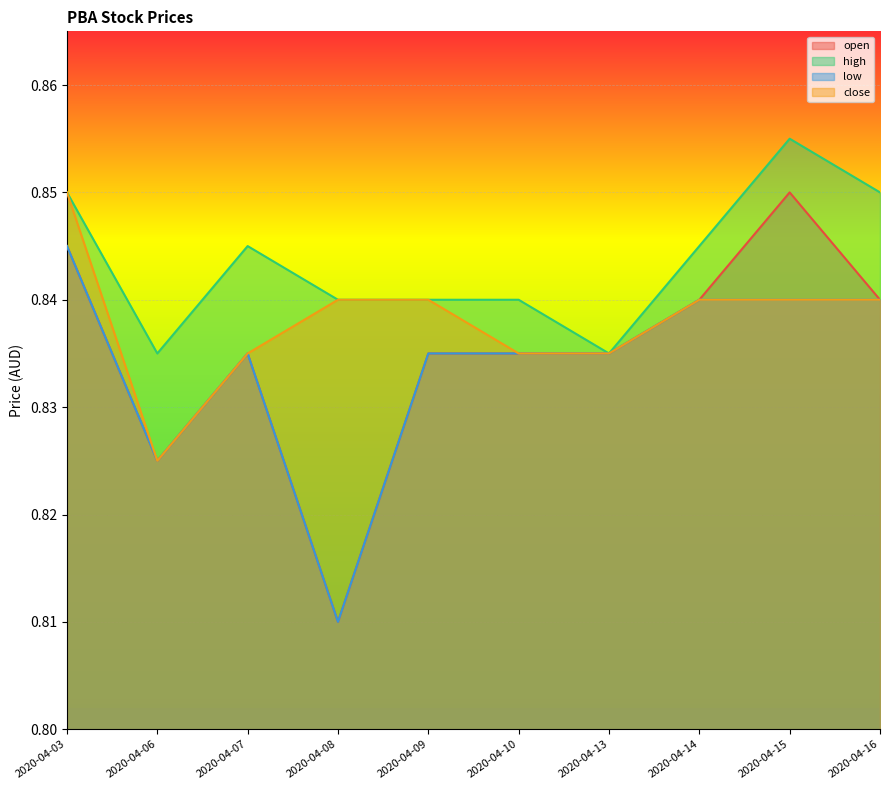

True or false: open and low cross at least once.

False